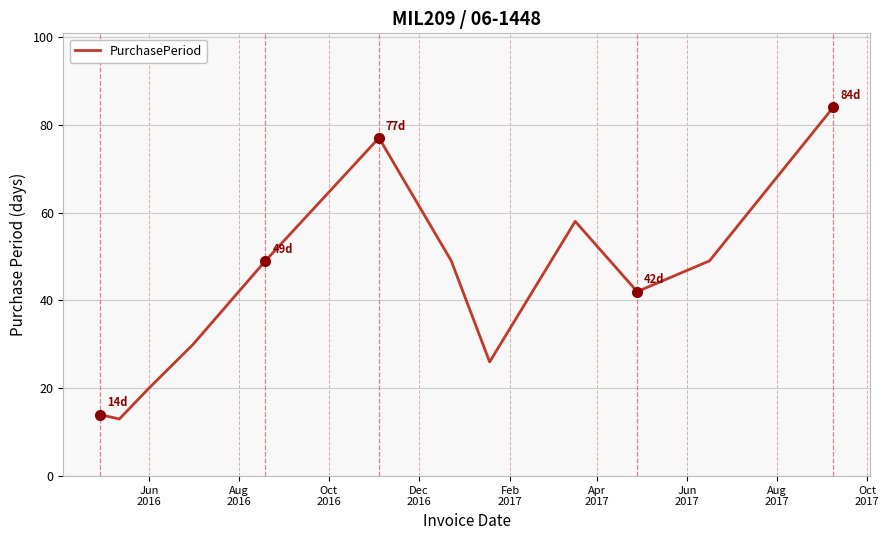

What is the difference between the maximum and minimum values?

71